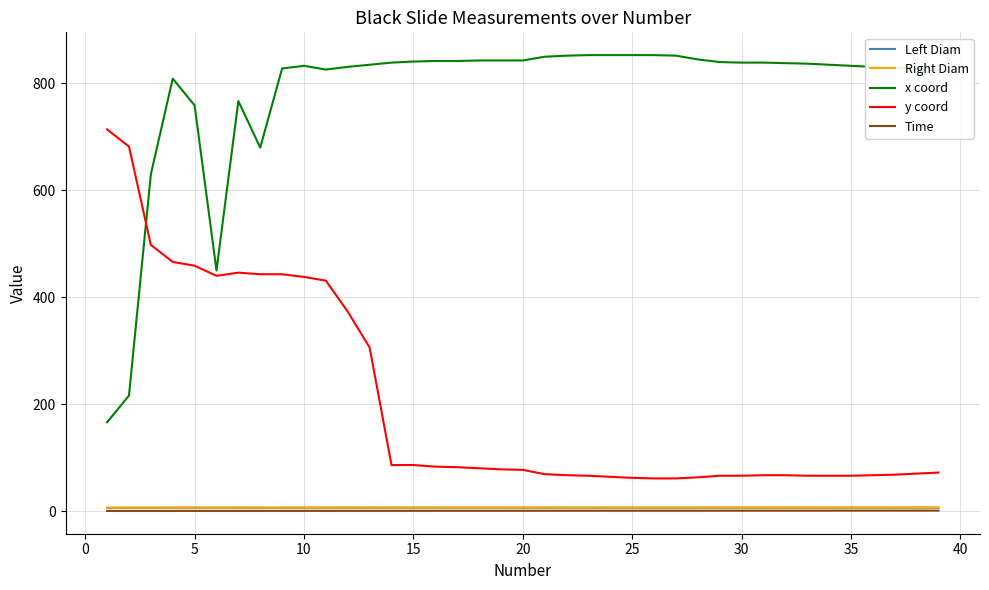

What is the minimum value for x coord?

166.0